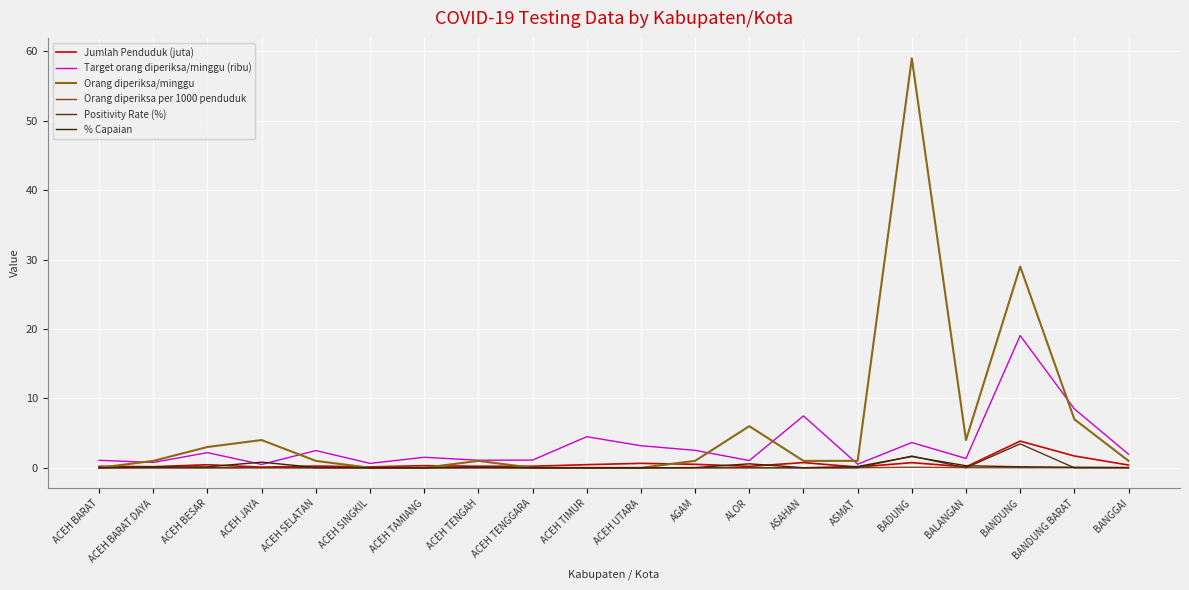

Does the chart have visible grid lines?

Yes